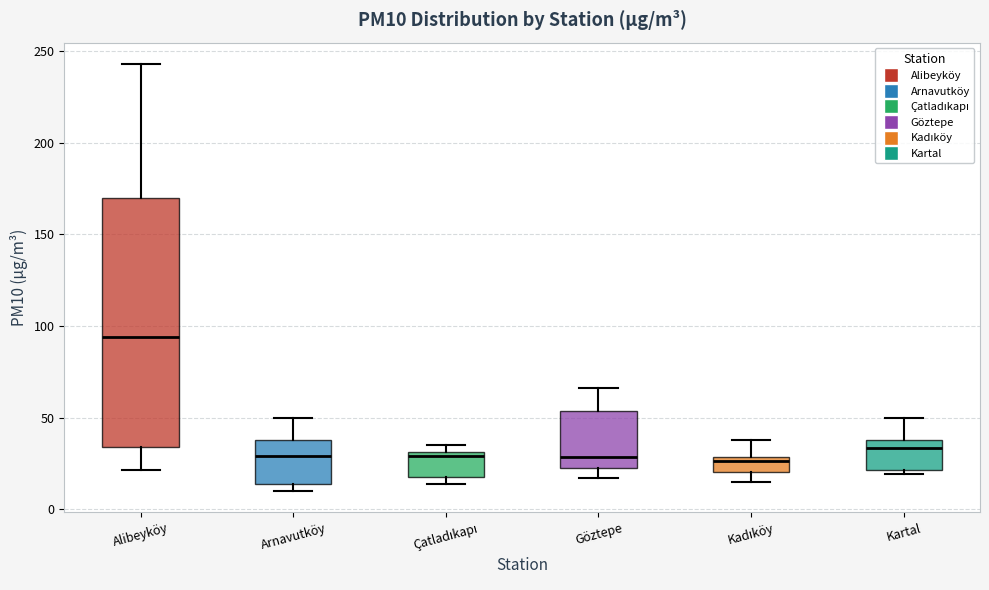

Reading left to right, read every box against the y-axis: the position of its median line, the range the box covers, and the ends of its whiskers. The values are not printed on the chart, so give them approximately, as read against the axis.

Alibeyköy: median 95, box 35 to 170, whiskers 20 to 245
Arnavutköy: median 30, box 15 to 40, whiskers 10 to 50
Çatladıkapı: median 30 (just below the box's upper edge), box 20 to 30, whiskers 15 to 35
Göztepe: median 30, box 25 to 55, whiskers 15 to 65
Kadıköy: median 25, box 20 to 30, whiskers 15 to 40
Kartal: median 35, box 20 to 40, whiskers 20 (just below the box's lower edge) to 50